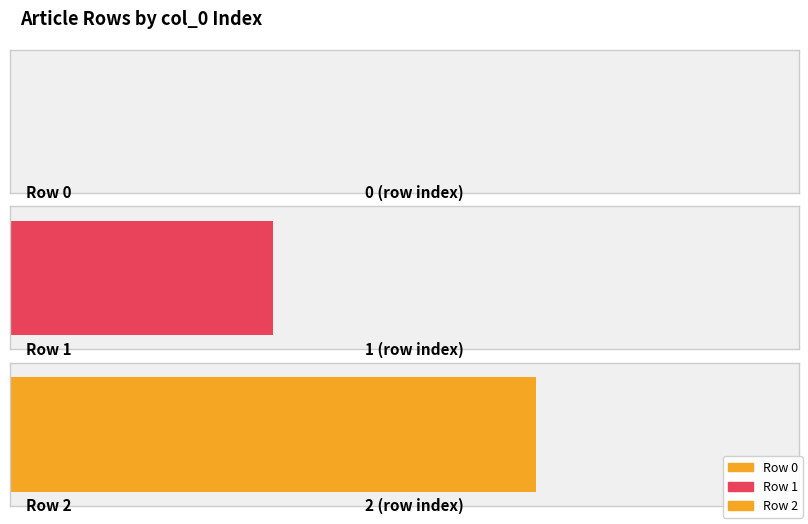

Which label corresponds to the largest value in the chart?

Row 2